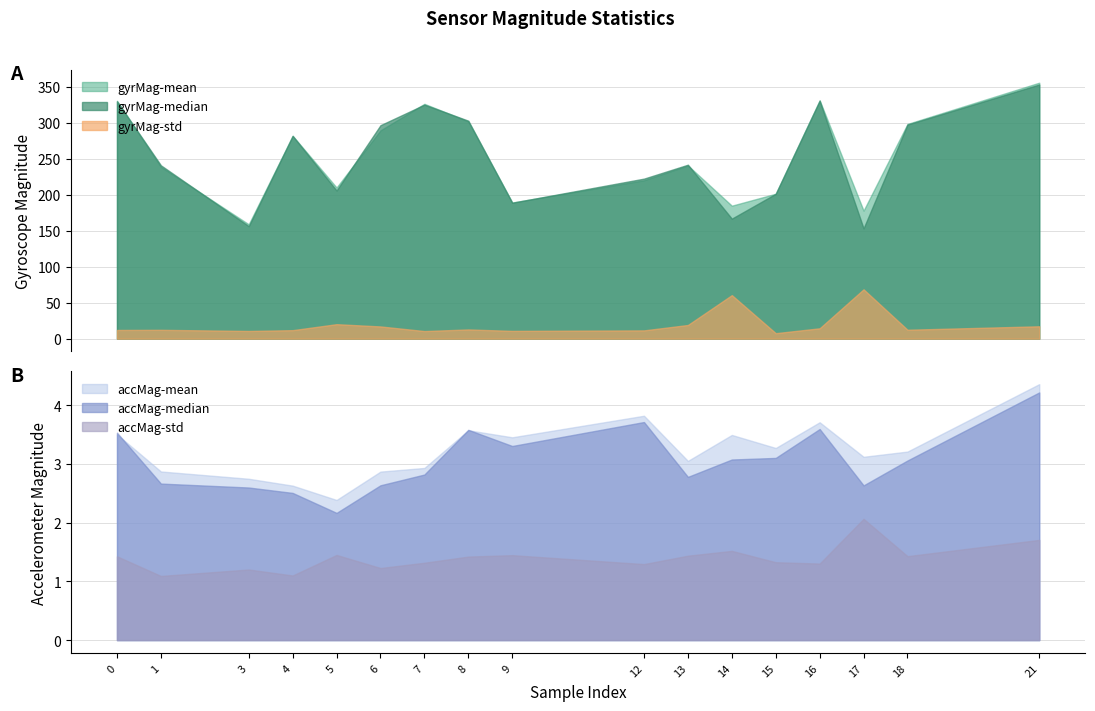

Reading right to left, what are all the values shown in this chart?

gyrMag-mean: 21=355.4	18=298.1	17=177.8	16=330.9	15=201.2	14=184.6	13=240.5	12=219.9	9=189.0	8=301.6	7=326.1	6=289.2	5=209.9	4=281.6	3=158.8	1=238.6	0=330.2
gyrMag-median: 21=352.9	18=297.3	17=153.2	16=330.3	15=201.2	14=166.6	13=241.5	12=222.2	9=188.7	8=302.6	7=324.9	6=296.4	5=205.7	4=281.6	3=156.2	1=240.7	0=329.5
gyrMag-std: 21=17.2	18=12.4	17=68.5	16=14.4	15=7.6	14=60.4	13=19.0	12=11.5	9=10.8	8=12.8	7=10.5	6=16.9	5=20.1	4=11.8	3=10.7	1=12.3	0=12.1
accMag-mean: 21=4.4	18=3.2	17=3.1	16=3.7	15=3.3	14=3.5	13=3.1	12=3.8	9=3.5	8=3.6	7=2.9	6=2.9	5=2.4	4=2.6	3=2.7	1=2.9	0=3.5
accMag-median: 21=4.2	18=3.1	17=2.6	16=3.6	15=3.1	14=3.1	13=2.8	12=3.7	9=3.3	8=3.6	7=2.8	6=2.6	5=2.2	4=2.5	3=2.6	1=2.7	0=3.5
accMag-std: 21=1.7	18=1.4	17=2.1	16=1.3	15=1.3	14=1.5	13=1.4	12=1.3	9=1.4	8=1.4	7=1.3	6=1.2	5=1.4	4=1.1	3=1.2	1=1.1	0=1.4